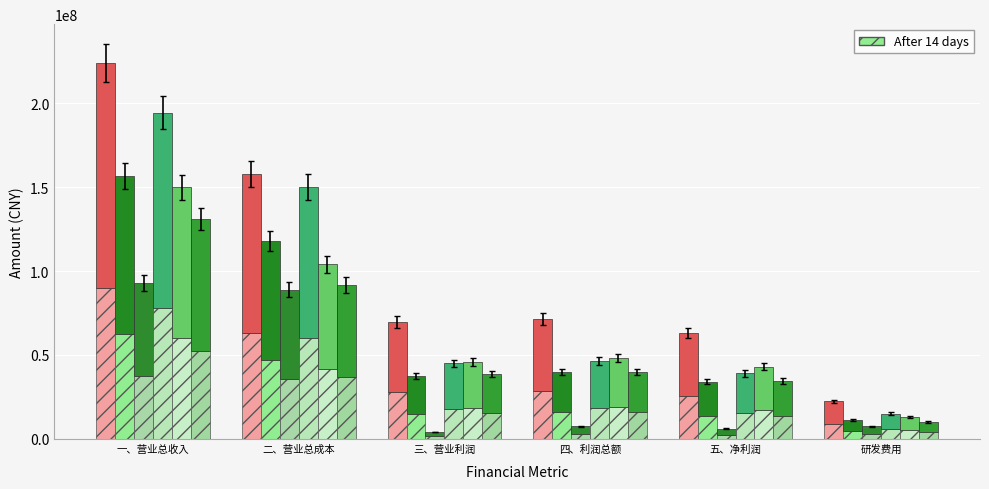

What is the difference between the 20161231 values at 研发费用 and 三、营业利润?

3596425.9